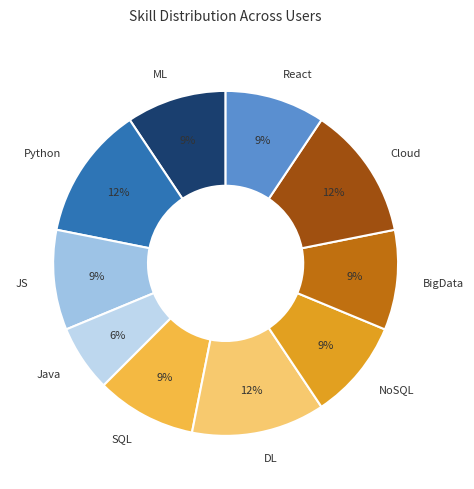

How many slices are in this pie chart?

10